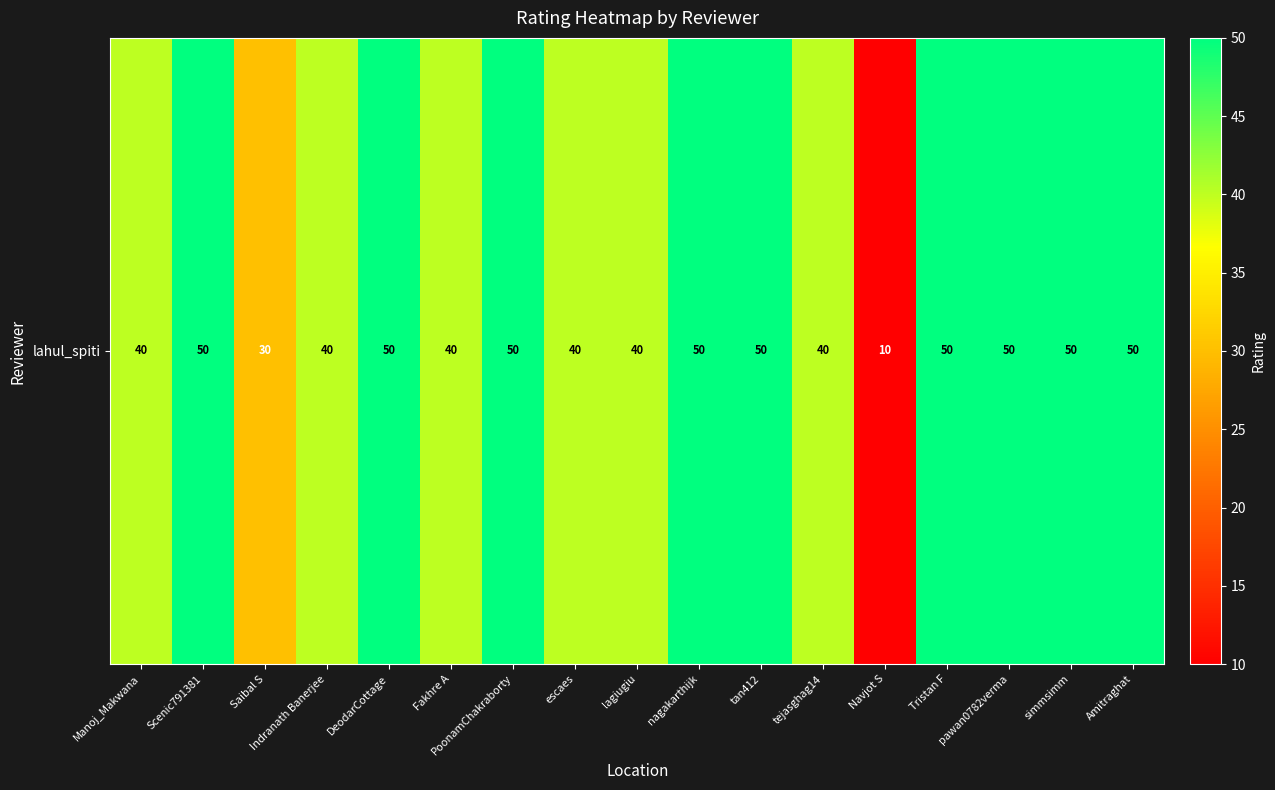

What is the change in value from Manoj_Makwana to Amitraghat?

+10